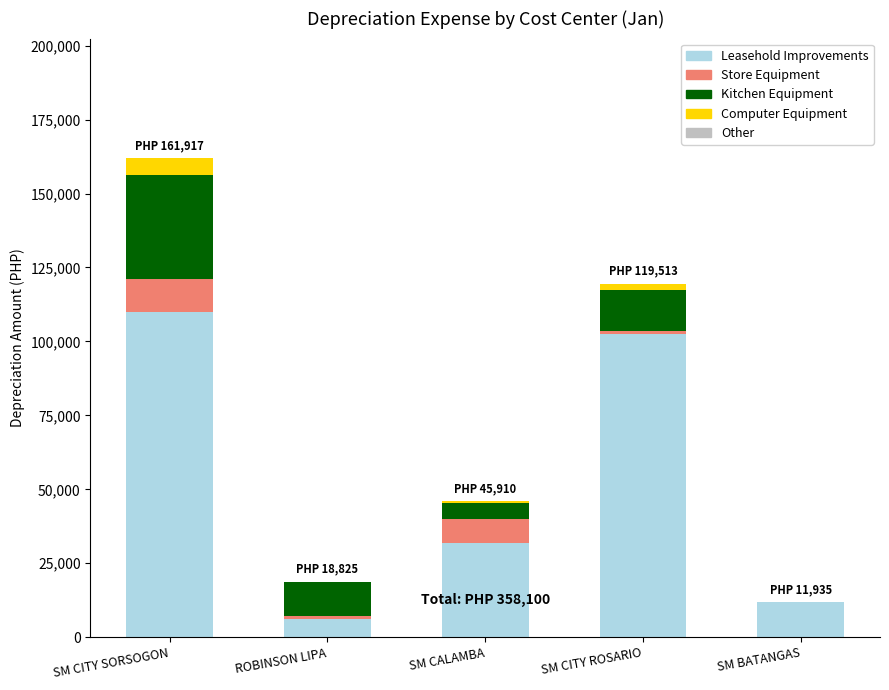

What is the highest value of the Leasehold Improvements series?

110086.4